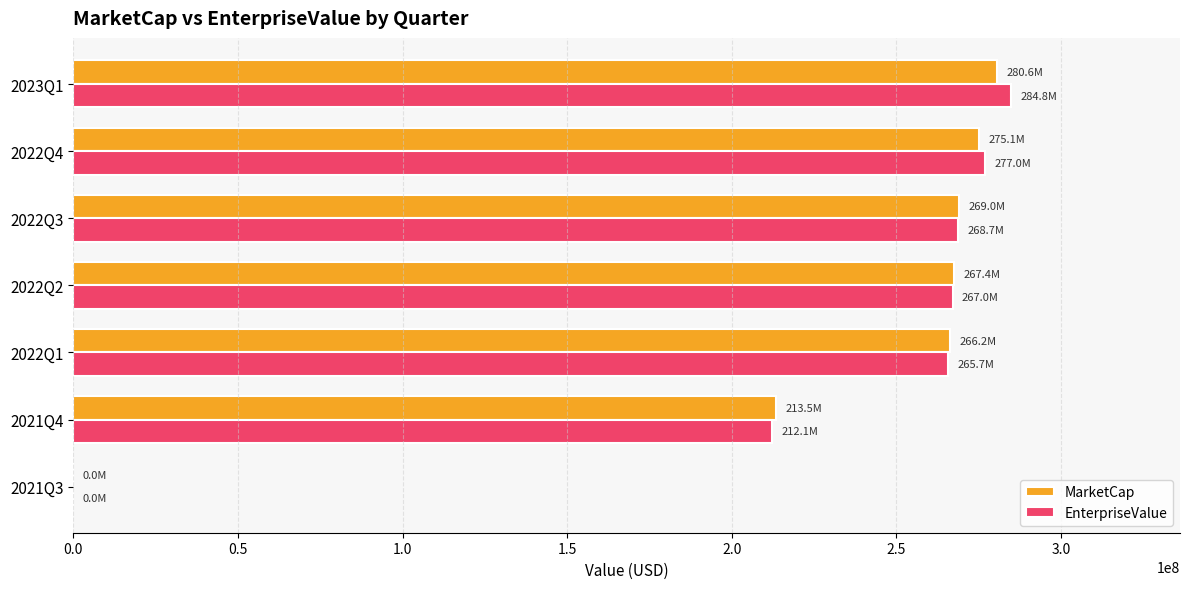

Is the value of MarketCap at 2021Q3 greater than the value of EnterpriseValue at 2022Q1?

No